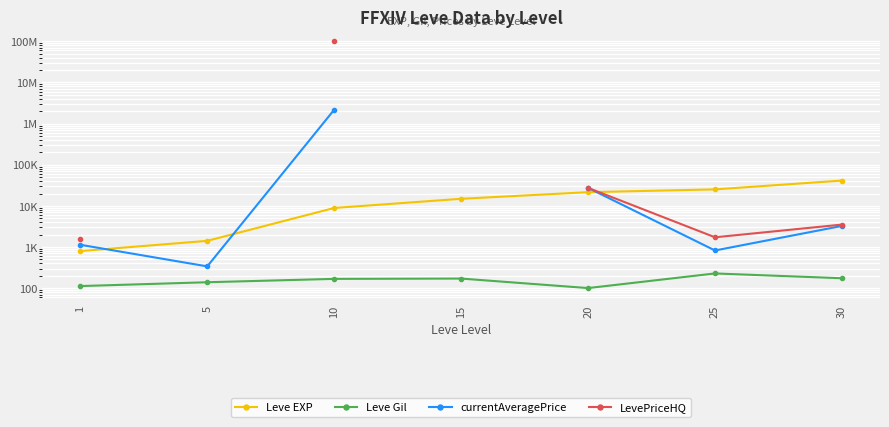

Is it true that Leve EXP equals 3393.3 at 10?

False